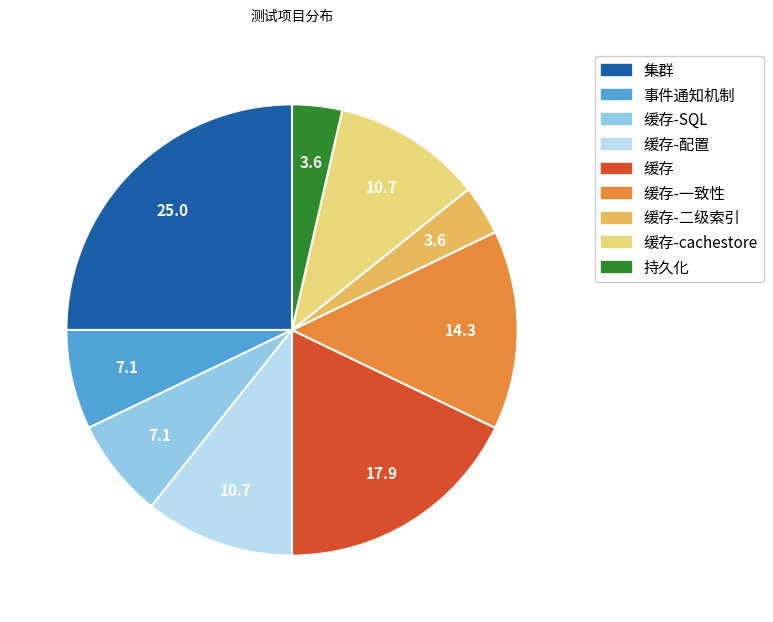

What is the largest slice in the pie chart?

集群